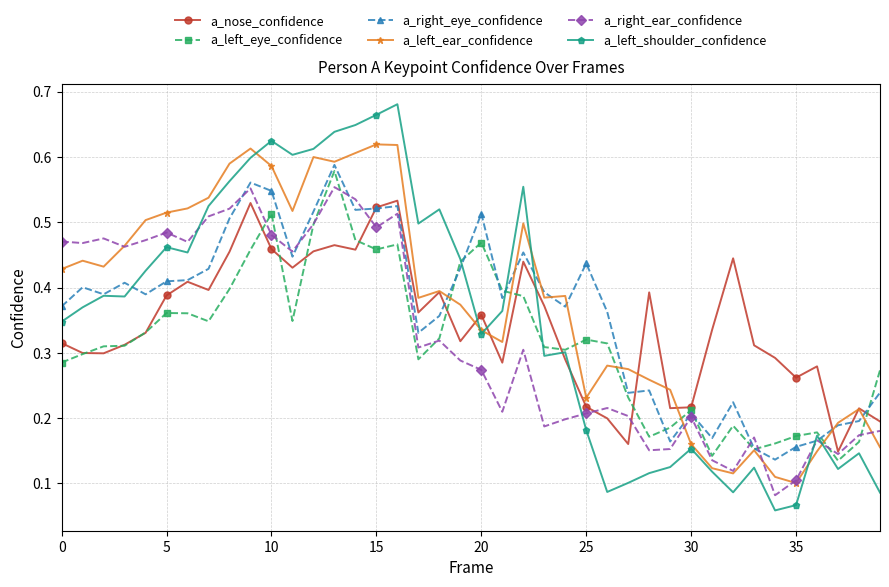

In a_left_ear_confidence, how many points are higher than both neighbors (excluding endpoints)?

10